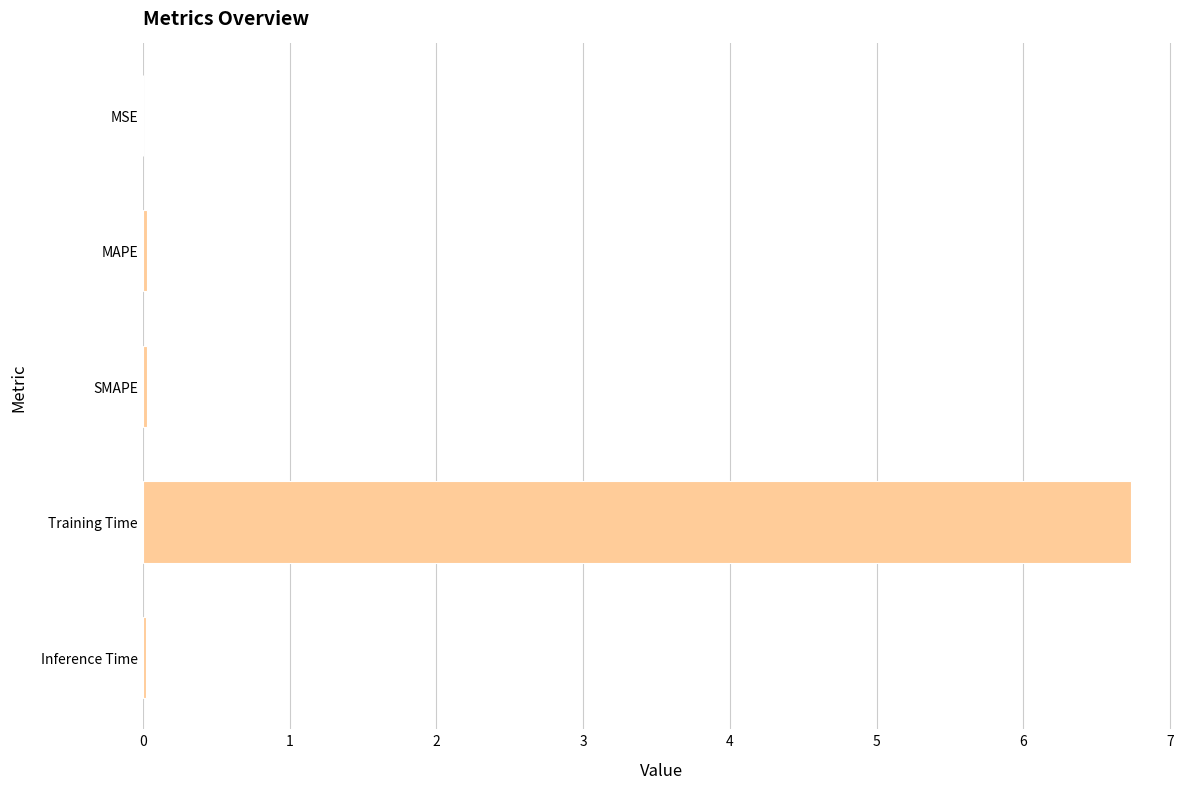

Which label corresponds to the largest value in the chart?

Training Time